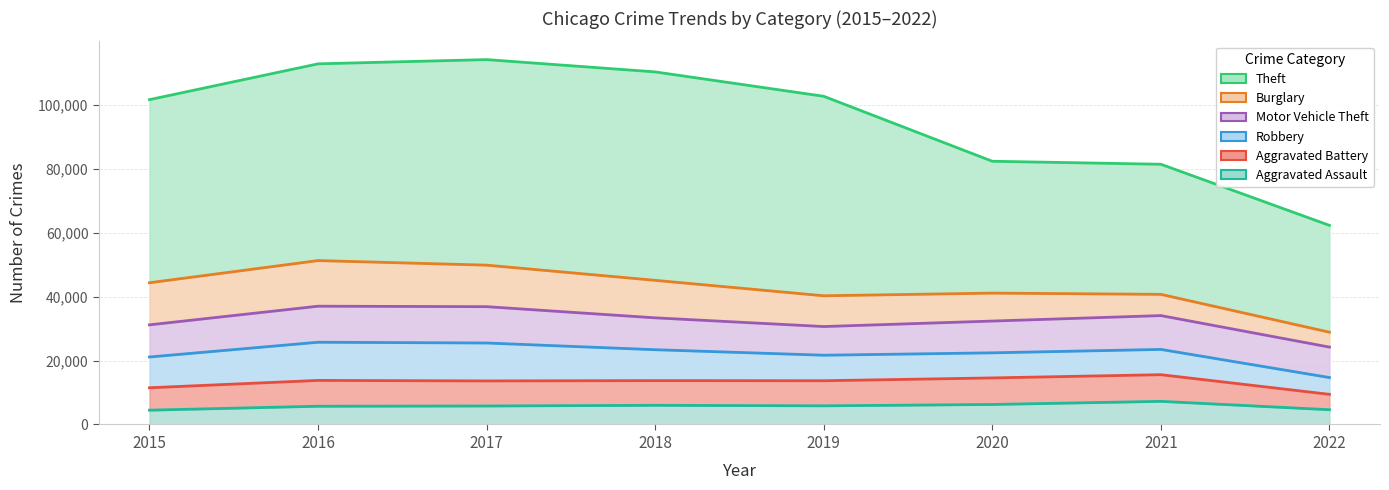

At which label does Burglary first exceed 11746?

2015